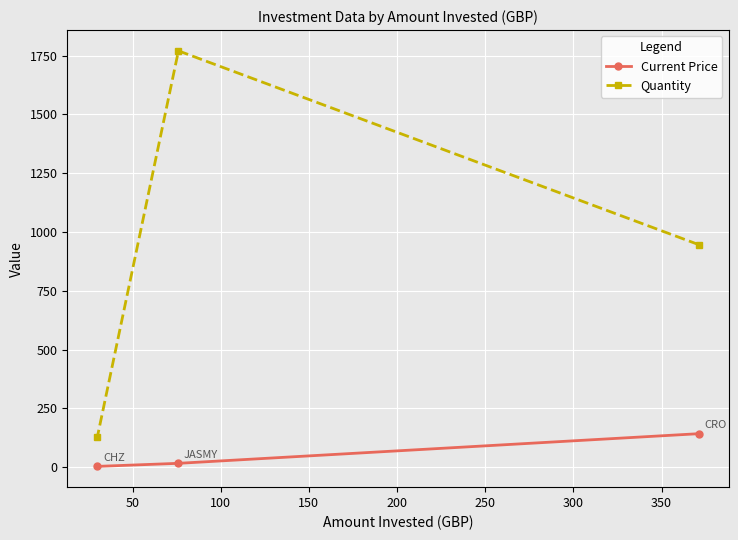

True or false: Current Price has a value of 4.1 at 100.

False